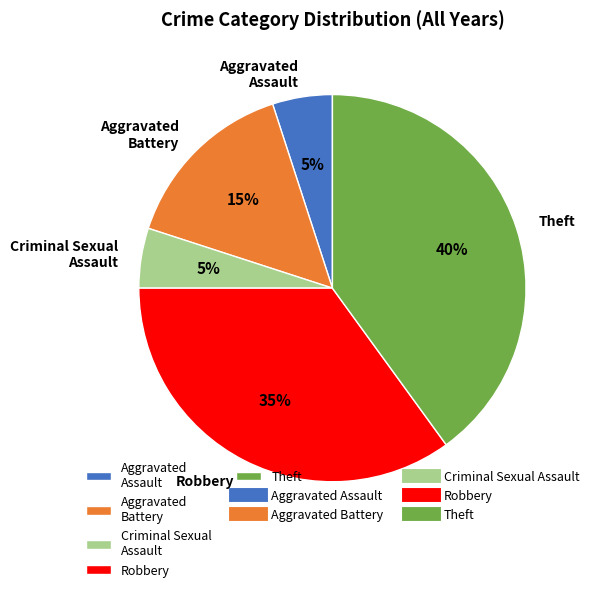

Does Criminal Sexual Assault represent more than half of the total?

No